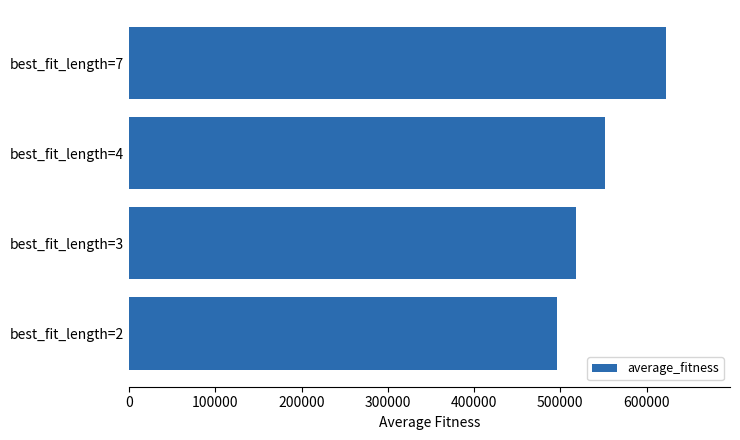

Reading top to bottom, extract all data points from this chart.

622087.6	552272.2	518338.9	496426.5